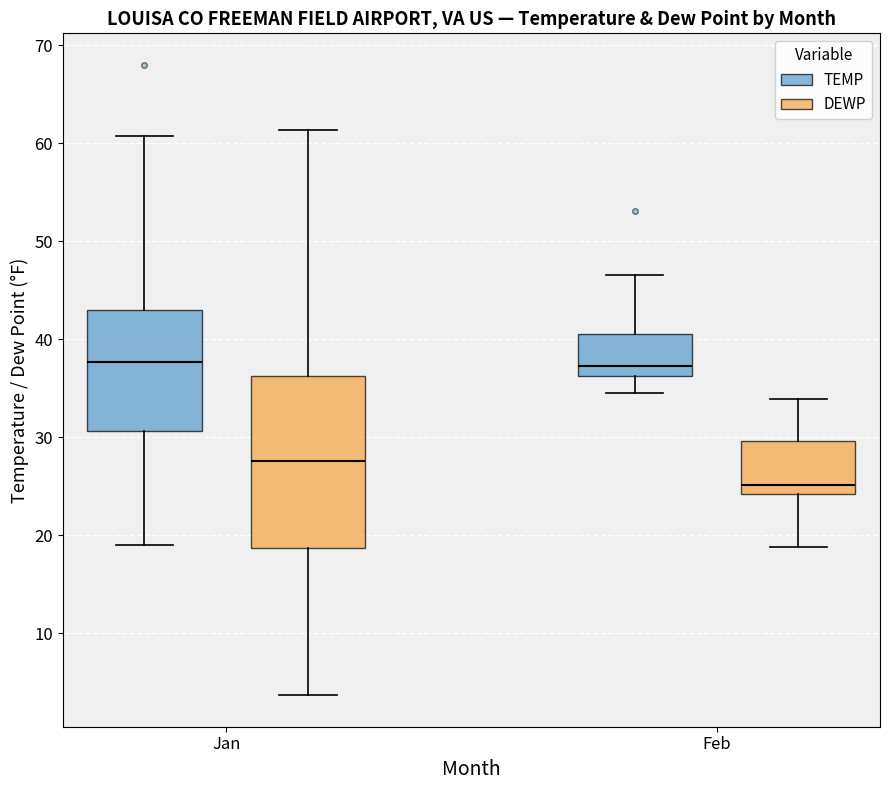

Where does the upper whisker of the box for Feb (TEMP) end on the y-axis? The values are not printed on the chart, so give them approximately, as read against the axis.

47